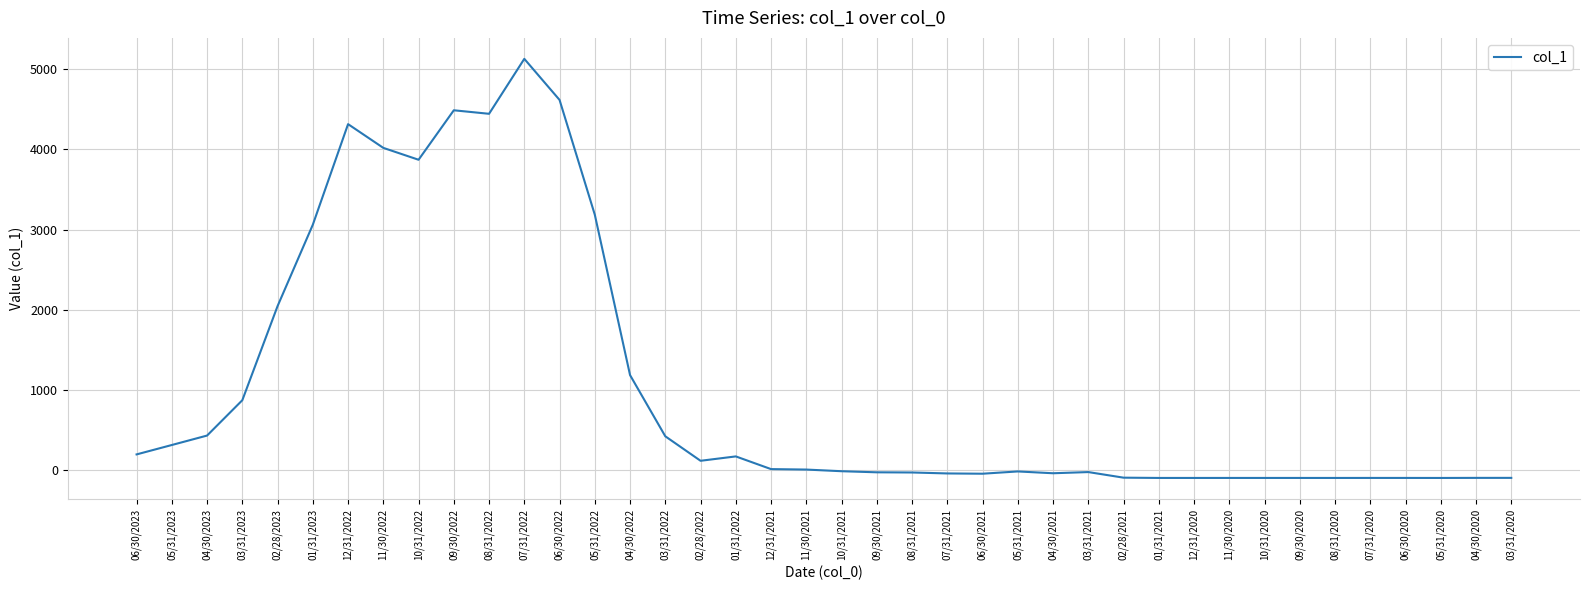

What is the change in value from 03/31/2023 to 08/31/2022?

+3574.2